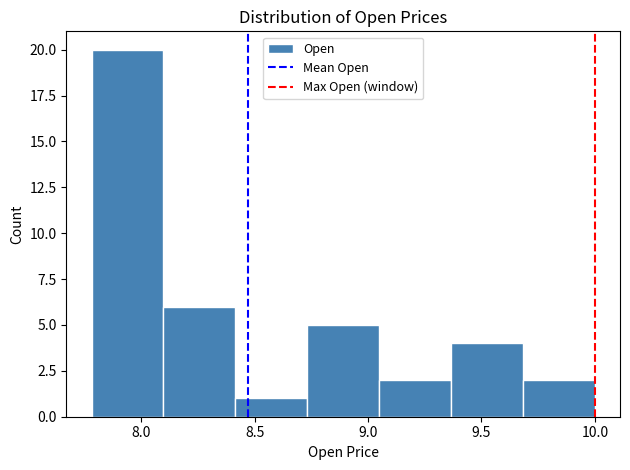

Reading left to right, transcribe this chart: for each bar, give the range it covers on the x-axis and its height. Neither the bar edges nor the heights are printed on the chart, so give them approximately, as read against the axes.

7.80 to 8.10: 20
8.10 to 8.40: 6
8.40 to 8.75: 1
8.75 to 9.05: 5
9.05 to 9.35: 2
9.35 to 9.70: 4
9.70 to 10.00: 2